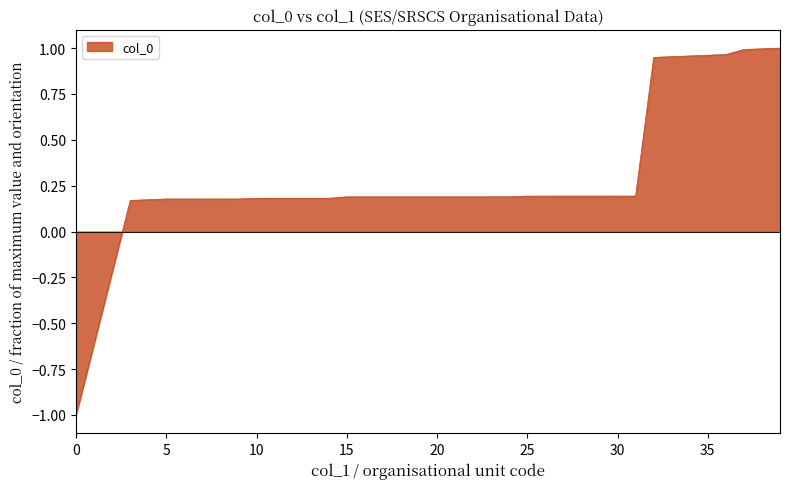

What is the minimum value shown in the chart?

-1.0